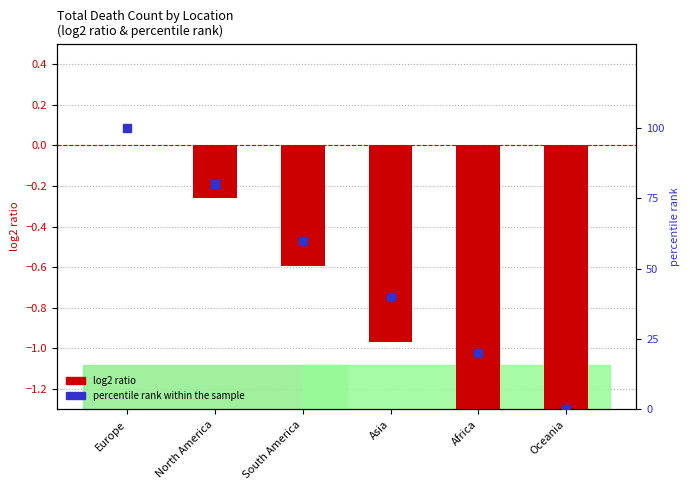

What are all the series names shown in the legend?

log2 ratio, percentile rank within the sample